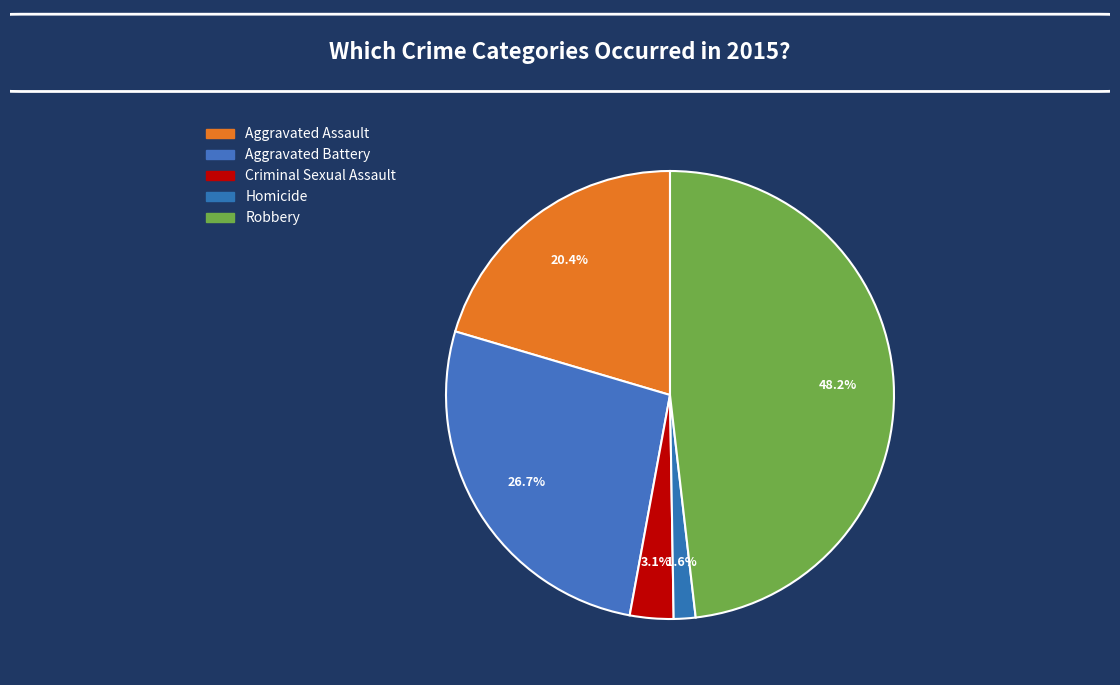

Which slice is the largest?

Robbery